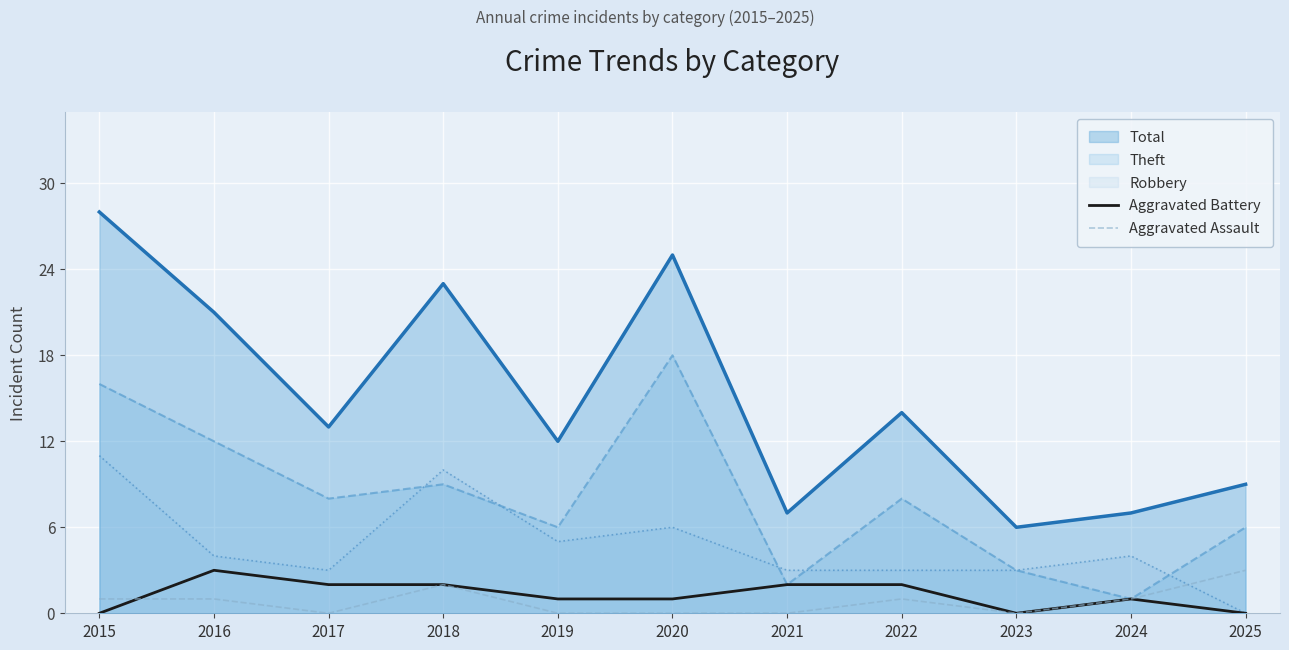

What is the greatest value displayed?

28